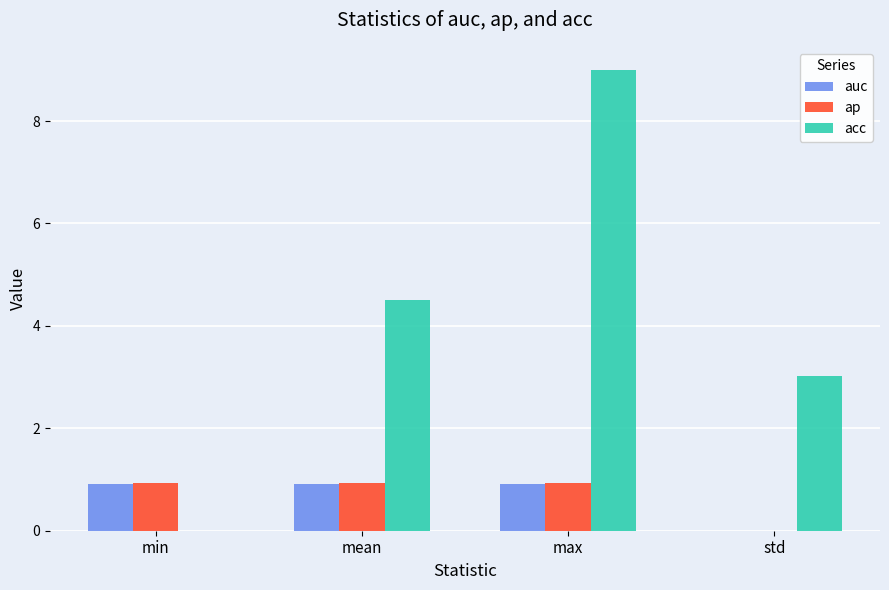

True or false: ap has a value of 0.9 at max.

True